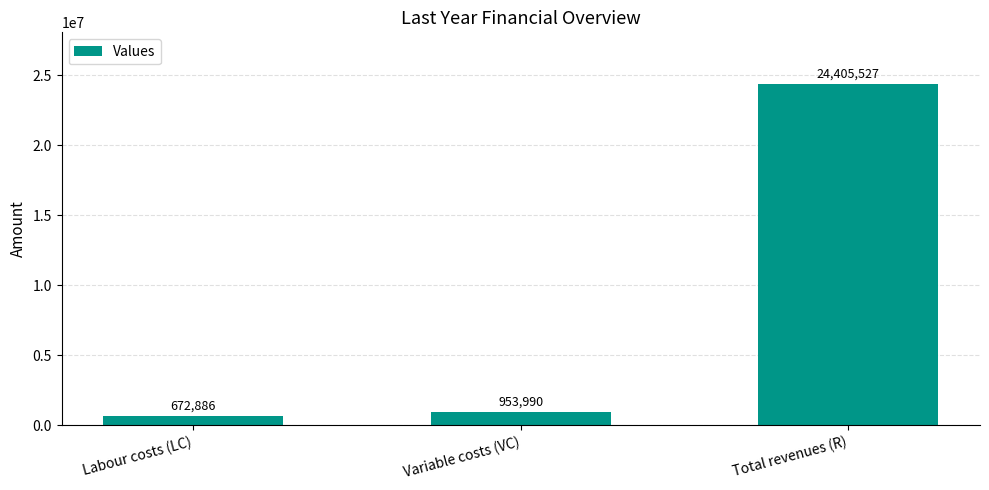

What is the difference between the maximum and second lowest values?

23451537